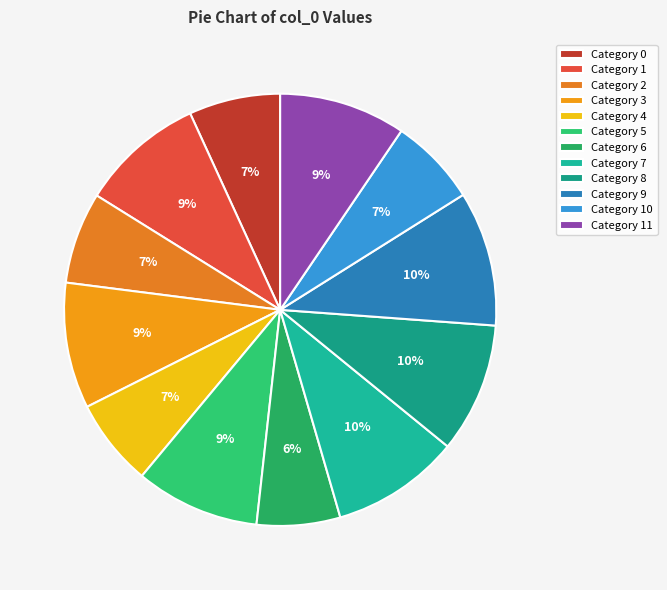

How many segments does this pie chart have?

12